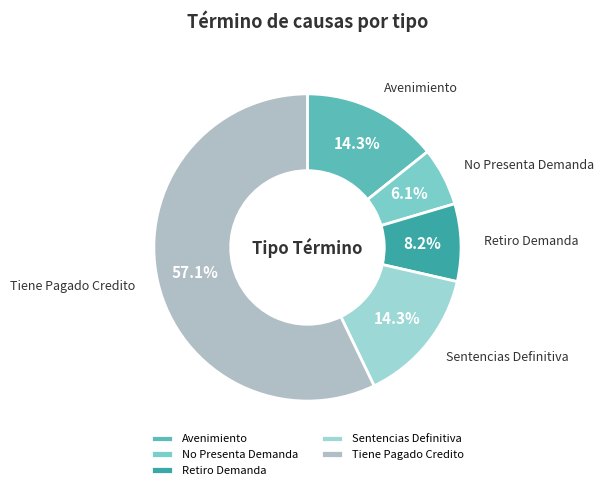

Is it true that Retiro Demanda is 15% of the pie?

False